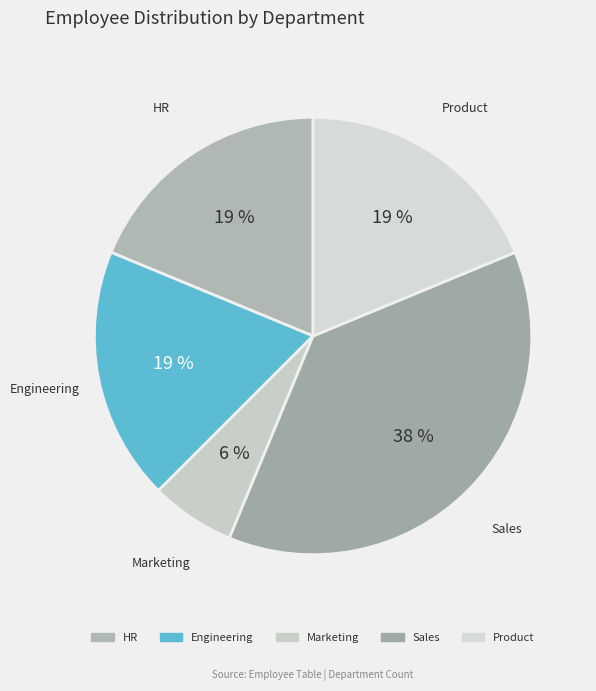

Is Engineering the majority of the pie?

No